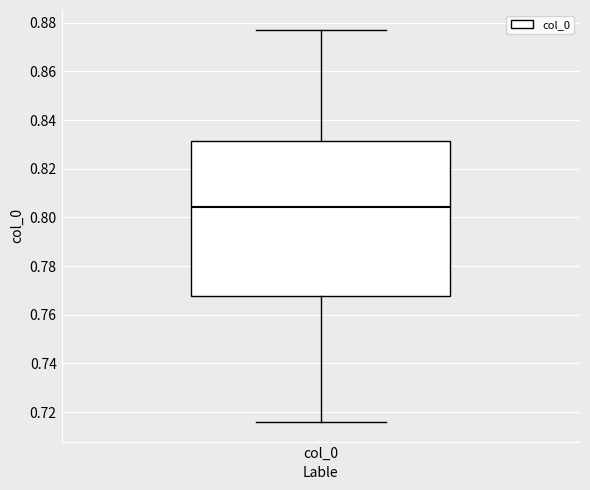

Where does the upper whisker of the box for col_0 end on the y-axis? The values are not printed on the chart, so give them approximately, as read against the axis.

0.878